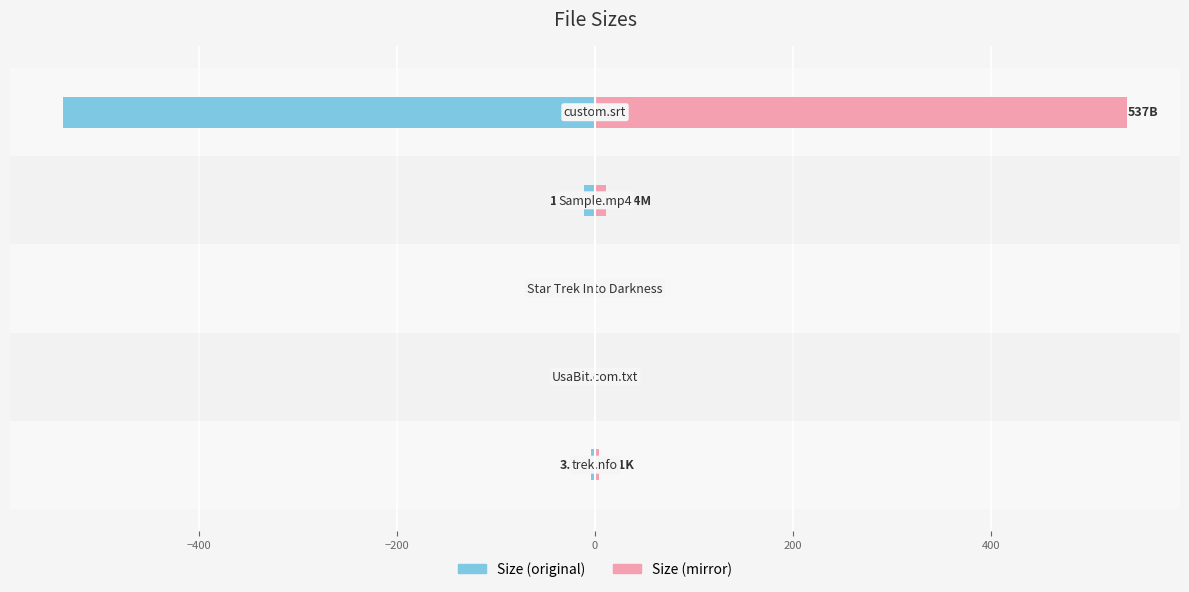

Is it true that Size (mirror) equals 0.0 at −400?

True